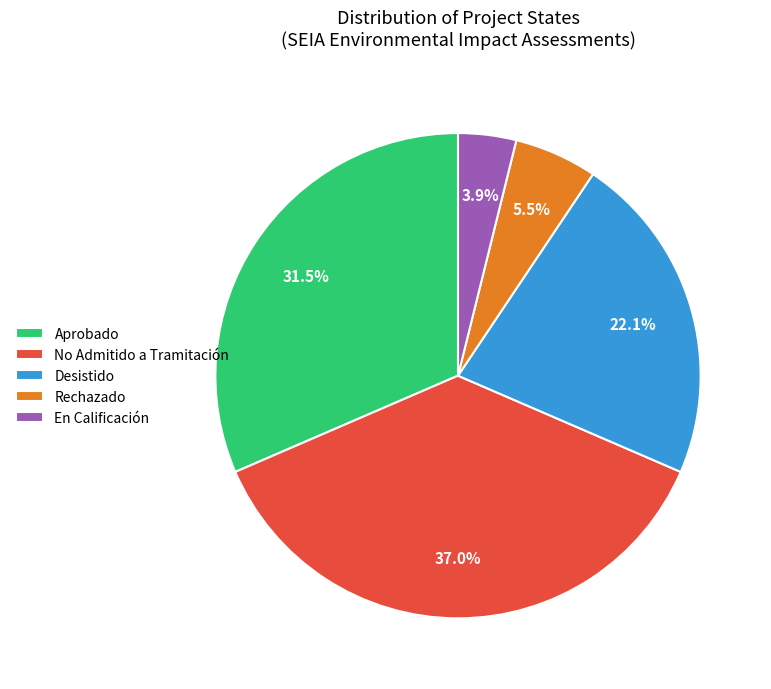

Rank the categories by value from highest to lowest.

No Admitido a Tramitación, Aprobado, Desistido, Rechazado, En Calificación